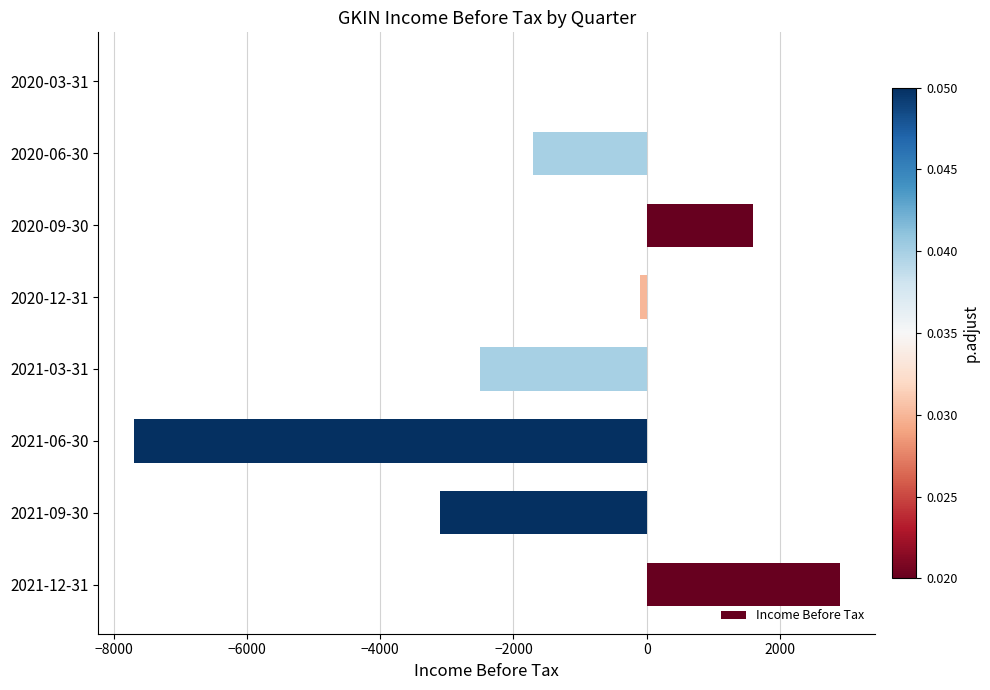

The value at 2020-06-30 is -1700. True or false?

True